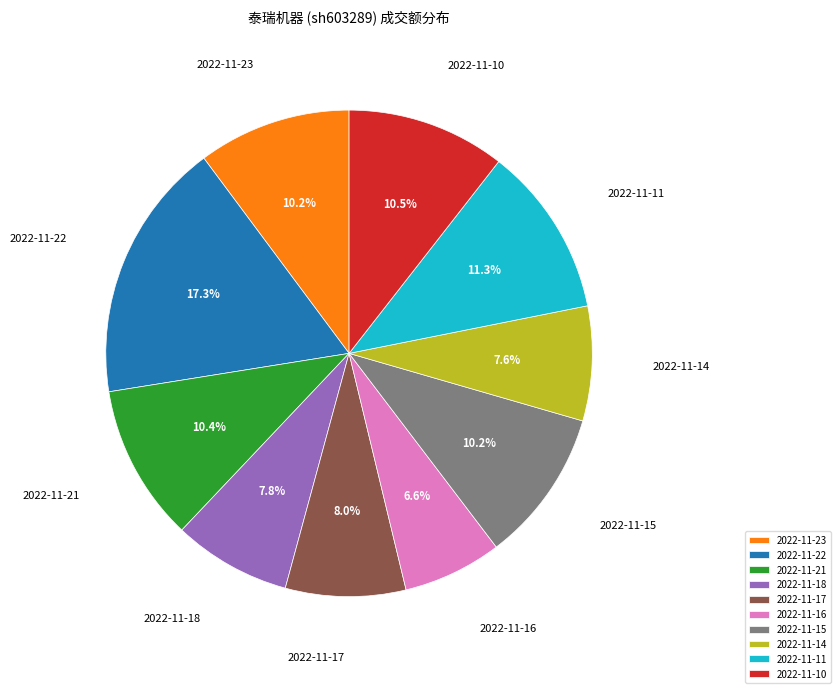

Which slice is the largest?

2022-11-22